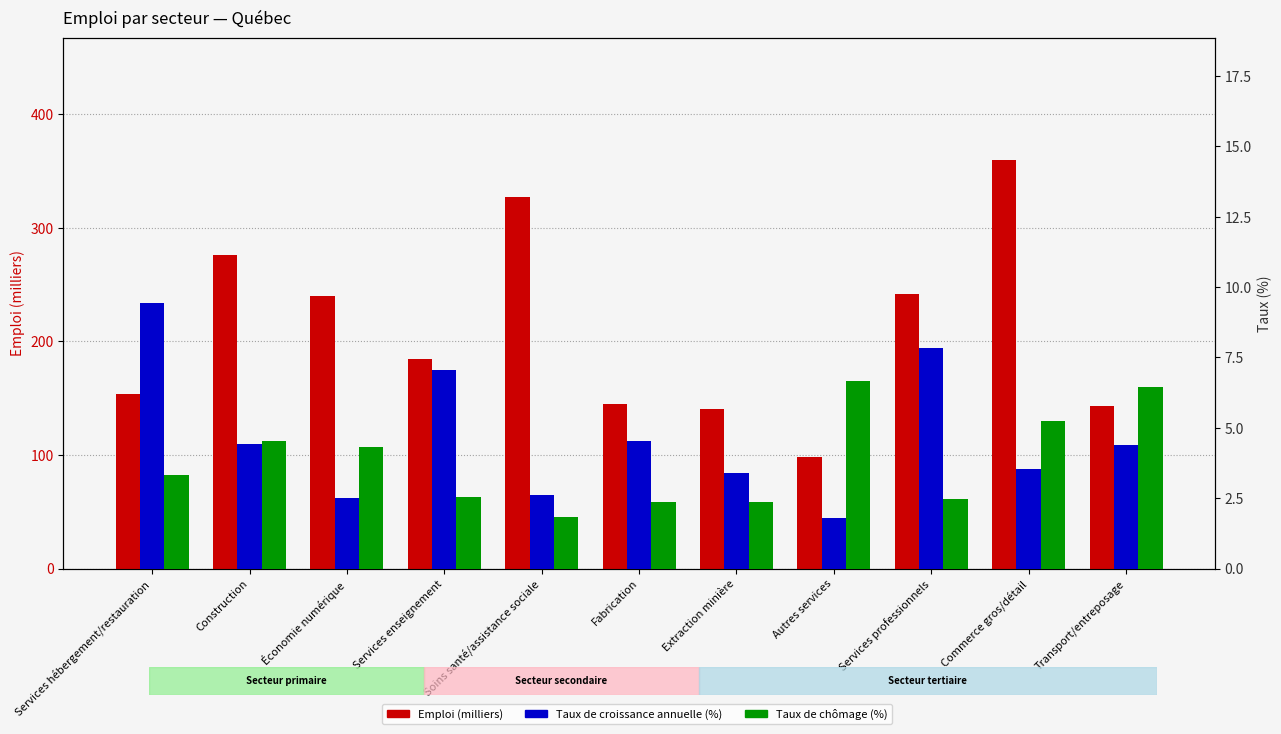

What is the sum of all Taux de chômage (%) values?

42.1